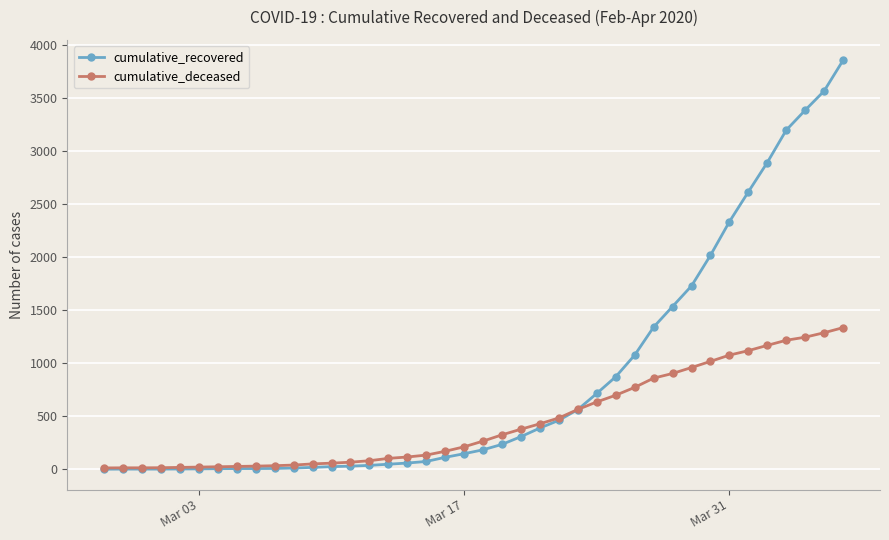

Does the chart display data point markers on the line(s)?

Yes